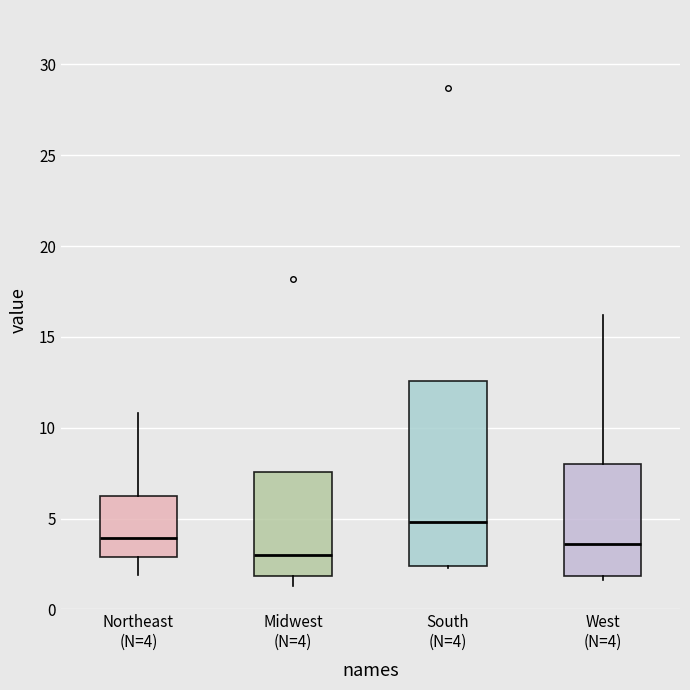

Reading left to right, transcribe this box plot: for each box, give where its median line is, the range the box spans, and where its two whiskers end, as read against the y-axis. The values are not printed on the chart, so give them approximately, as read against the axis.

Northeast (N=4): median 4.0, box 3.0 to 6.0, whiskers 2.0 to 11.0
Midwest (N=4): median 3.0, box 2.0 to 7.5, whiskers 1.5 to 7.5
South (N=4): median 5.0, box 2.5 to 12.5, whiskers 2.5 to 12.5
West (N=4): median 3.5, box 2.0 to 8.0, whiskers 1.5 to 16.0